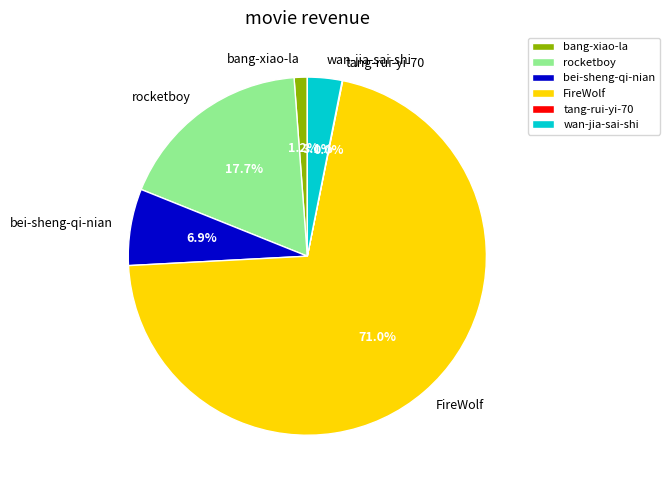

How much of the chart is everything except wan-jia-sai-shi?

96.9%